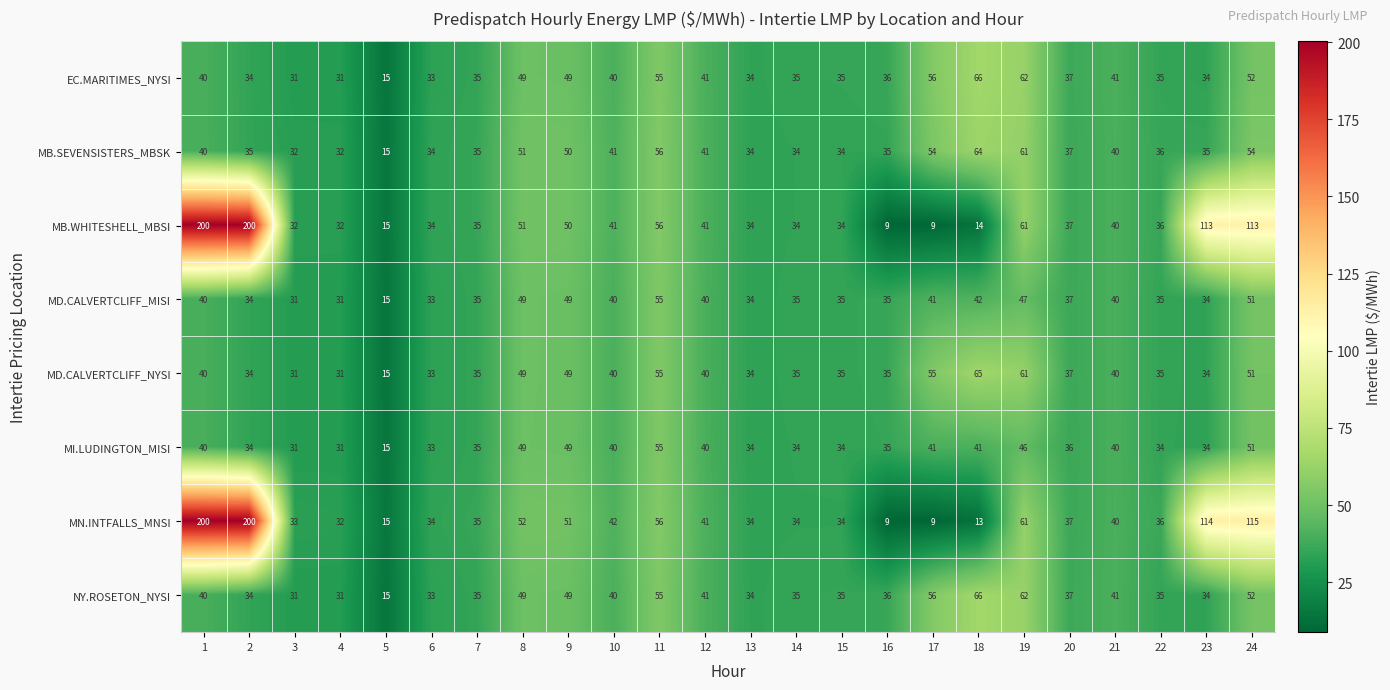

Between 7 and 23, which series saw the biggest shift?

MN.INTFALLS_MNSI